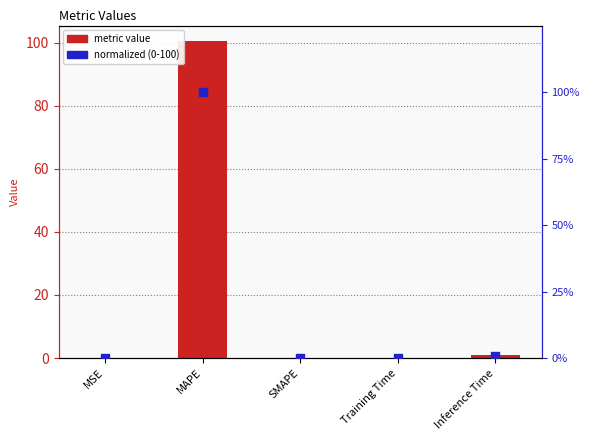

Which series contains the lowest Y value?

metric value